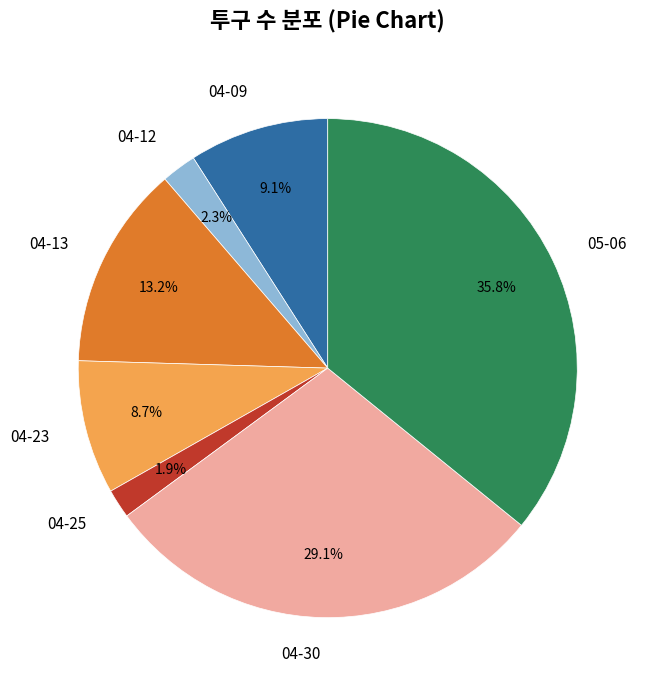

To the nearest percent, what percentage of the pie is 04-13?

13%